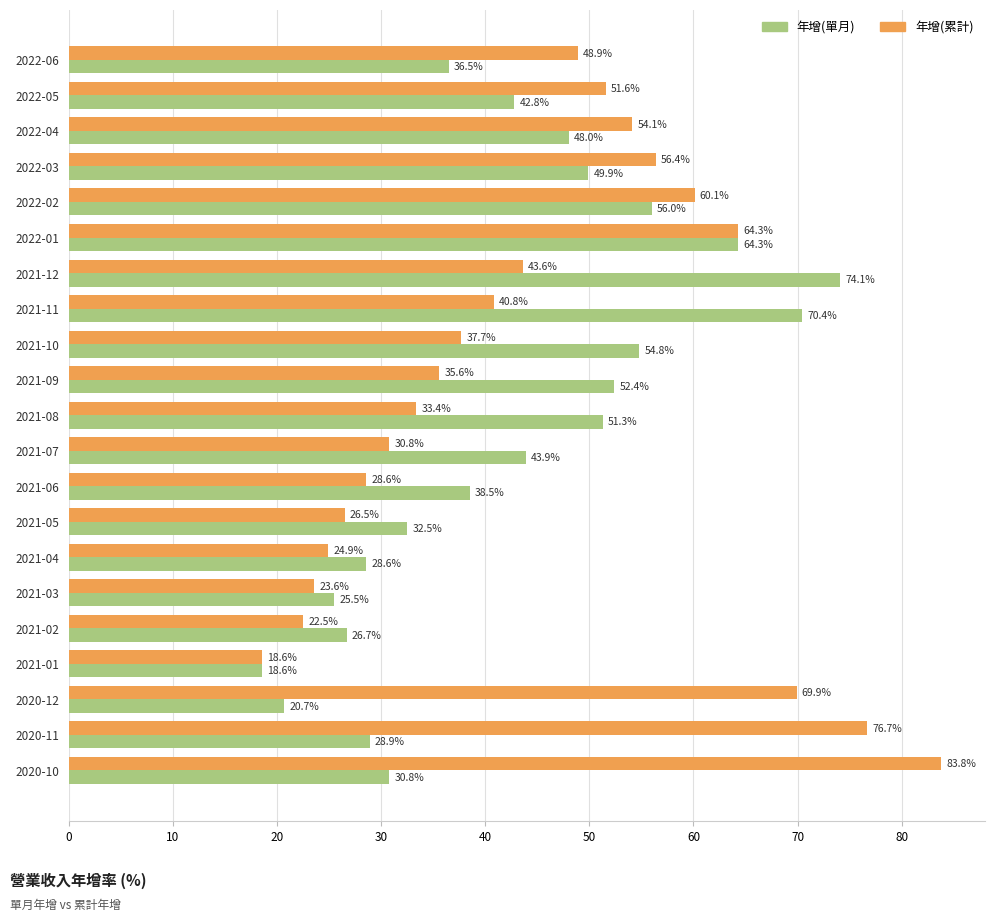

What is the approximate value of 年增(單月) at 2021-05?

32.5